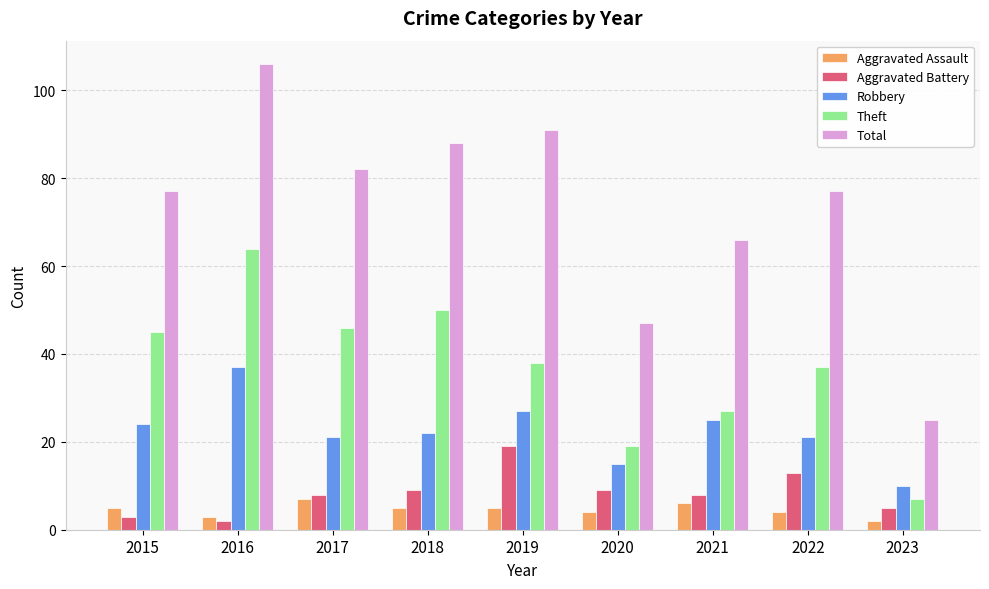

Reading left to right, what are all the values shown in this chart?

Aggravated Assault: 5	3	7	5	5	4	6	4	2
Aggravated Battery: 3	2	8	9	19	9	8	13	5
Robbery: 24	37	21	22	27	15	25	21	10
Theft: 45	64	46	50	38	19	27	37	7
Total: 77	106	82	88	91	47	66	77	25